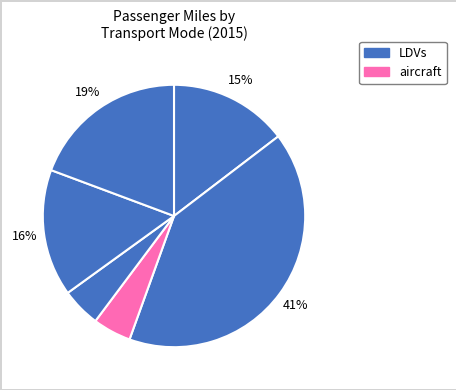

How many slices are in this pie chart?

6